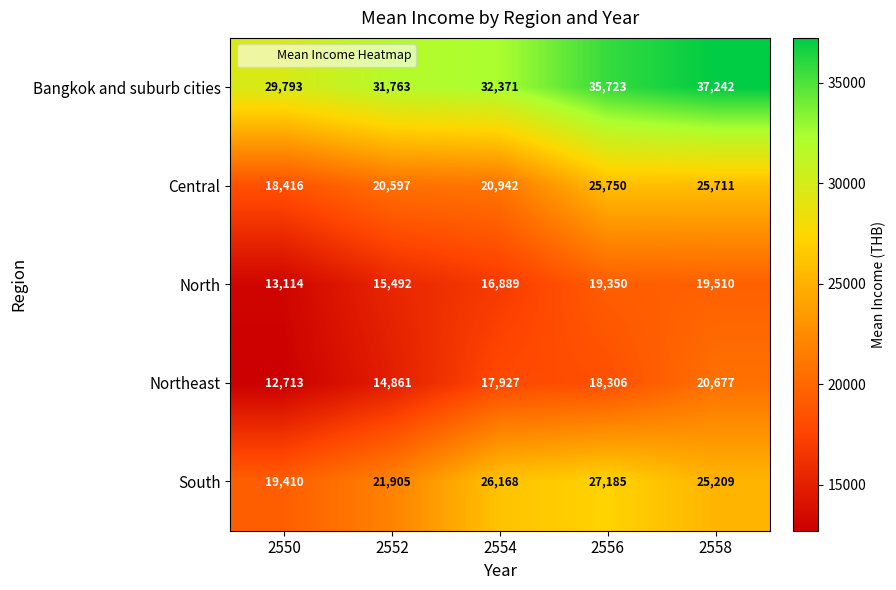

Which series has the largest total across all categories?

Bangkok and suburb cities